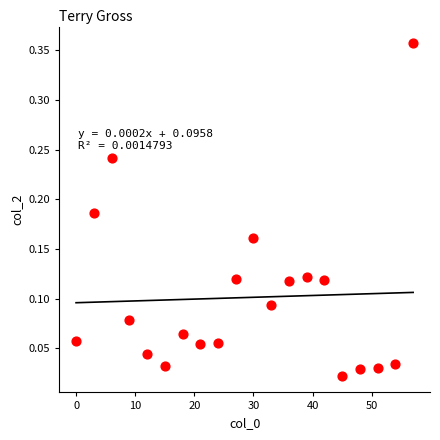

What is the range of Y values (max minus min)?

0.3